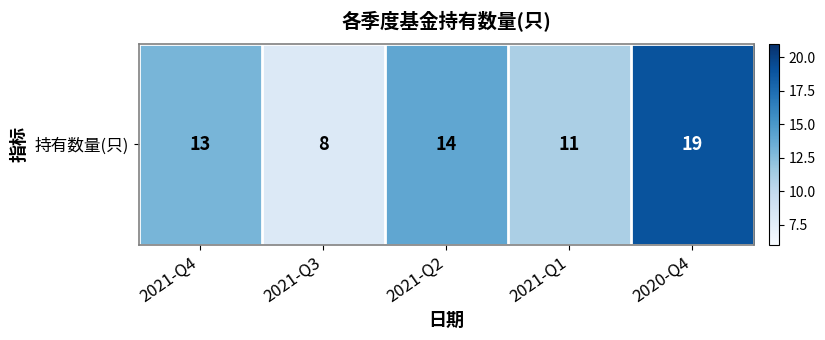

Where does the data first go above 13?

2021-Q2